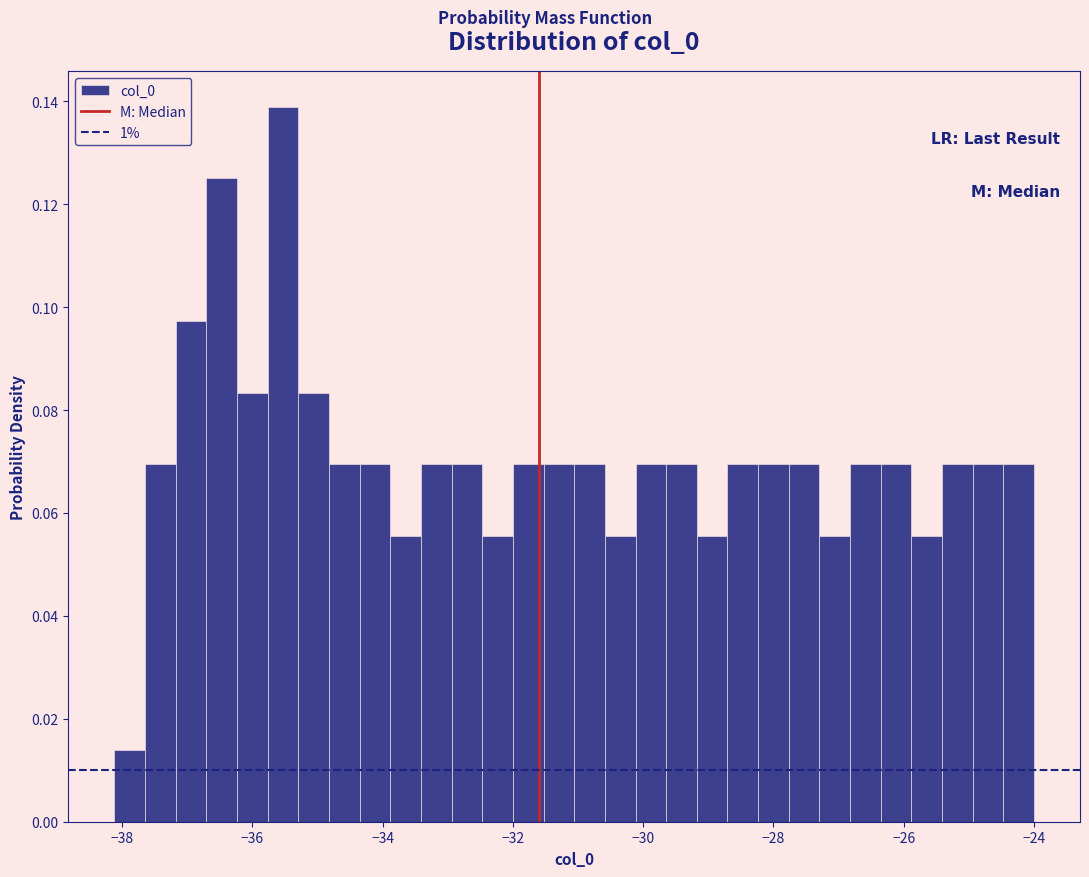

Read against the x-axis, roughly where is the centre of the tallest bar?

-35.6